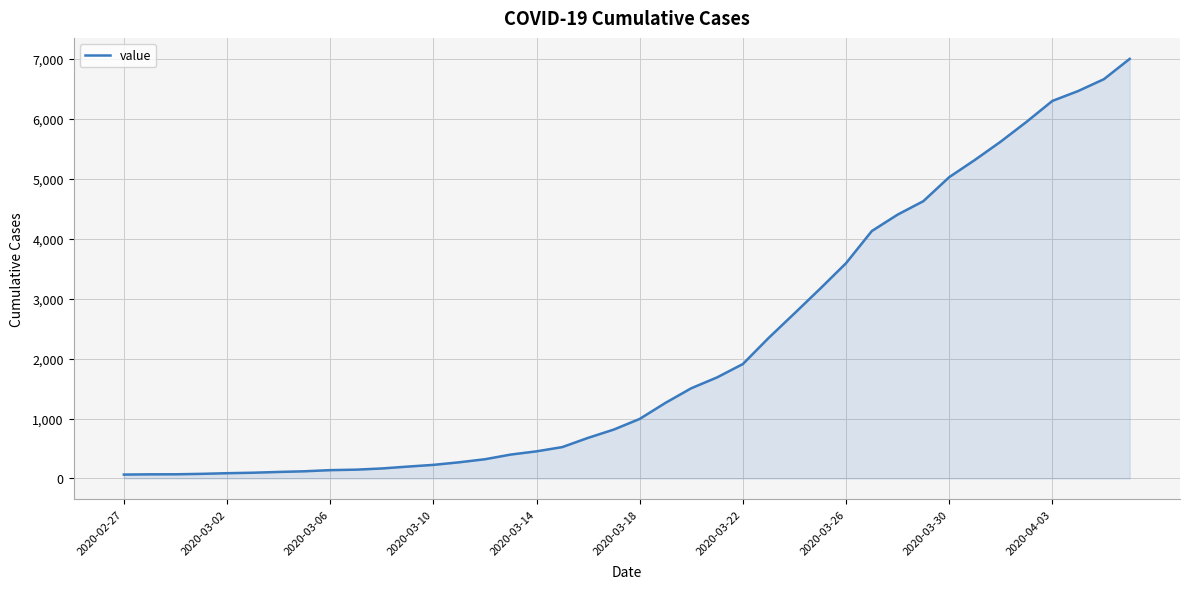

What is the difference between the maximum and minimum values?

6939